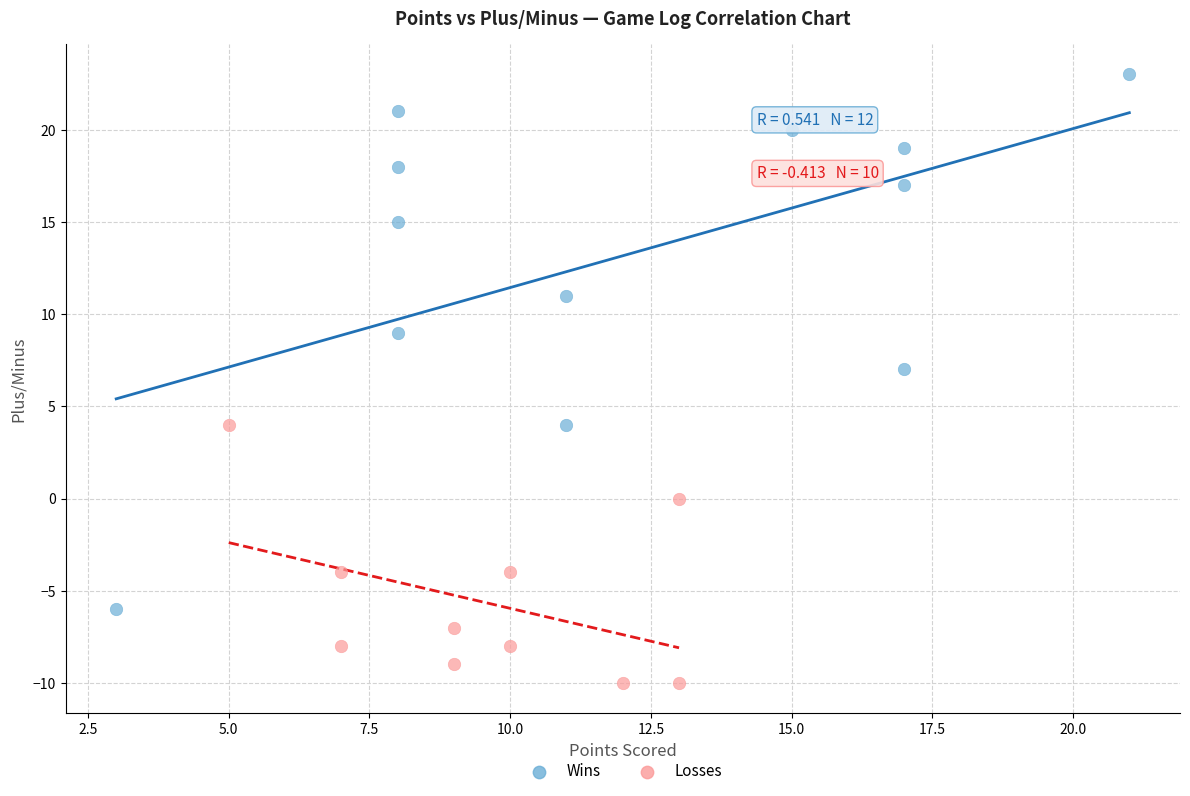

Which series has the widest spread of Y values?

Wins